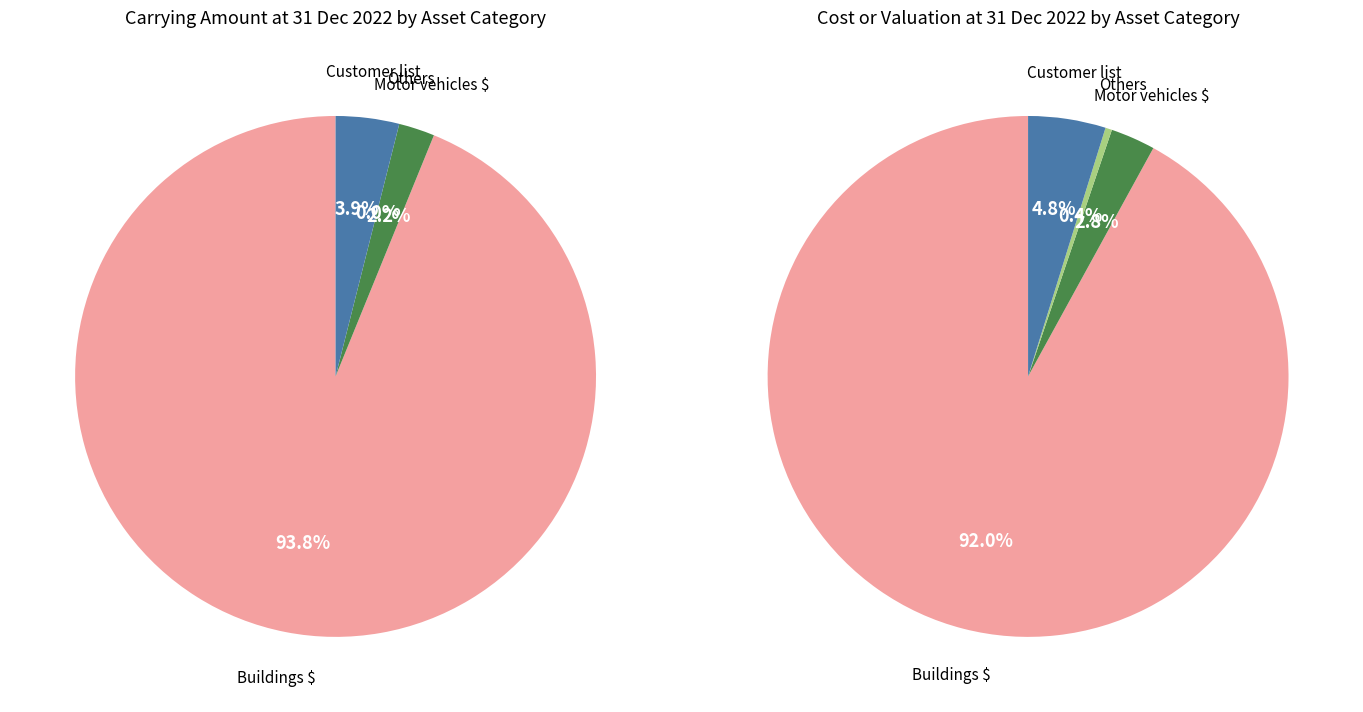

Is the sum of Customer list and Motor vehicles $ greater than half?

No